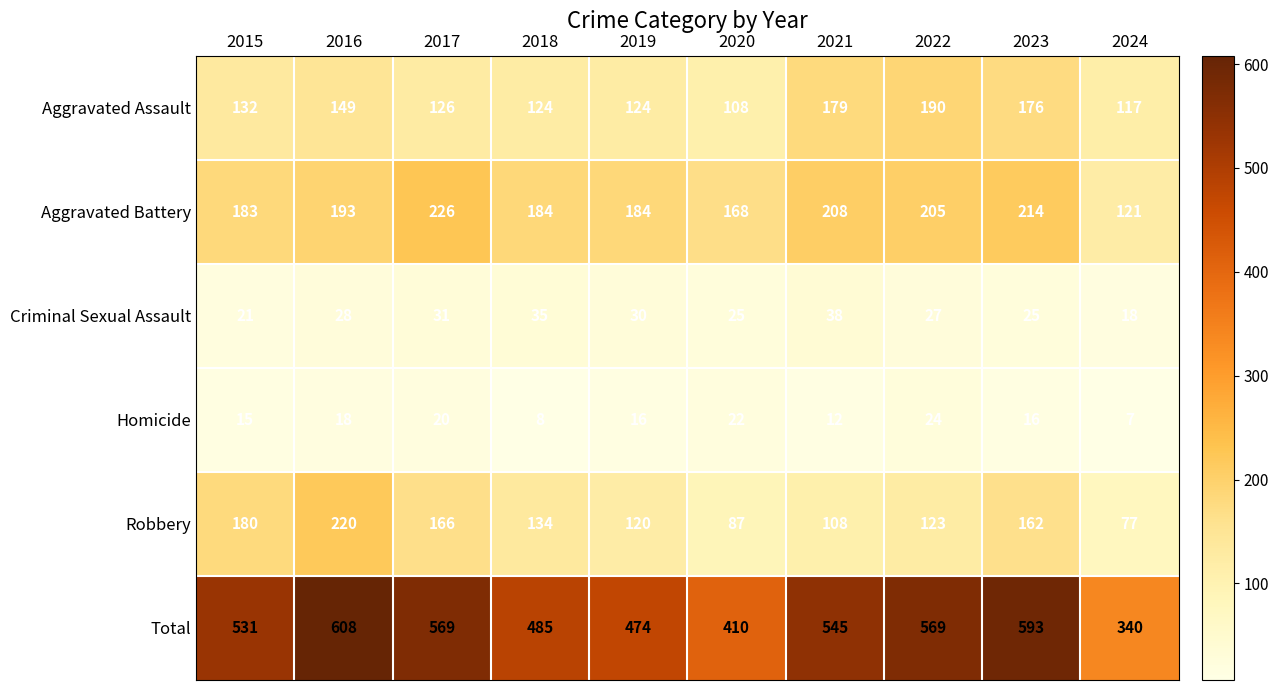

Which series has the largest total across all categories?

Total